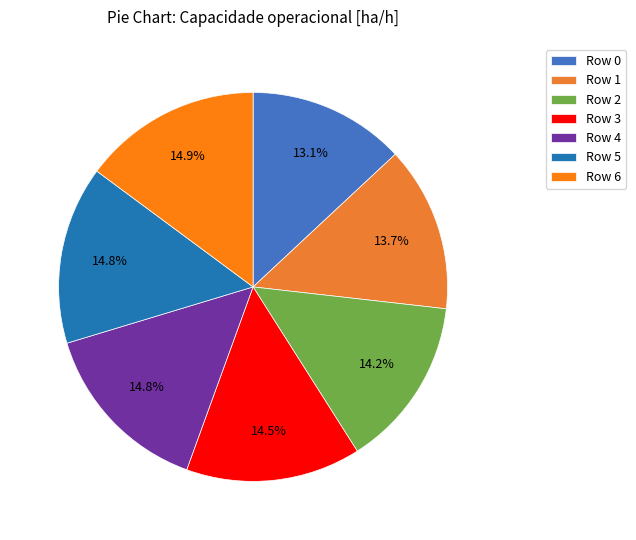

Count the number of slices in the pie.

7